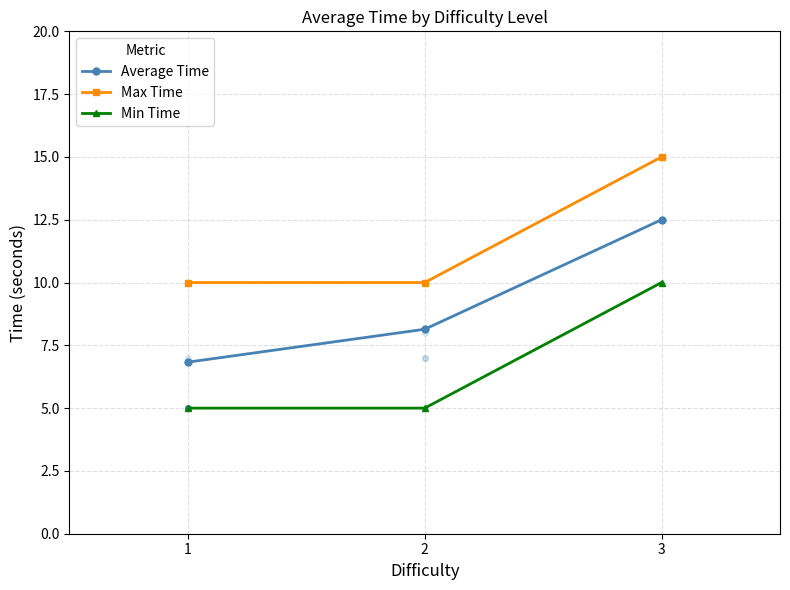

What is the maximum value shown in the chart?

15.0